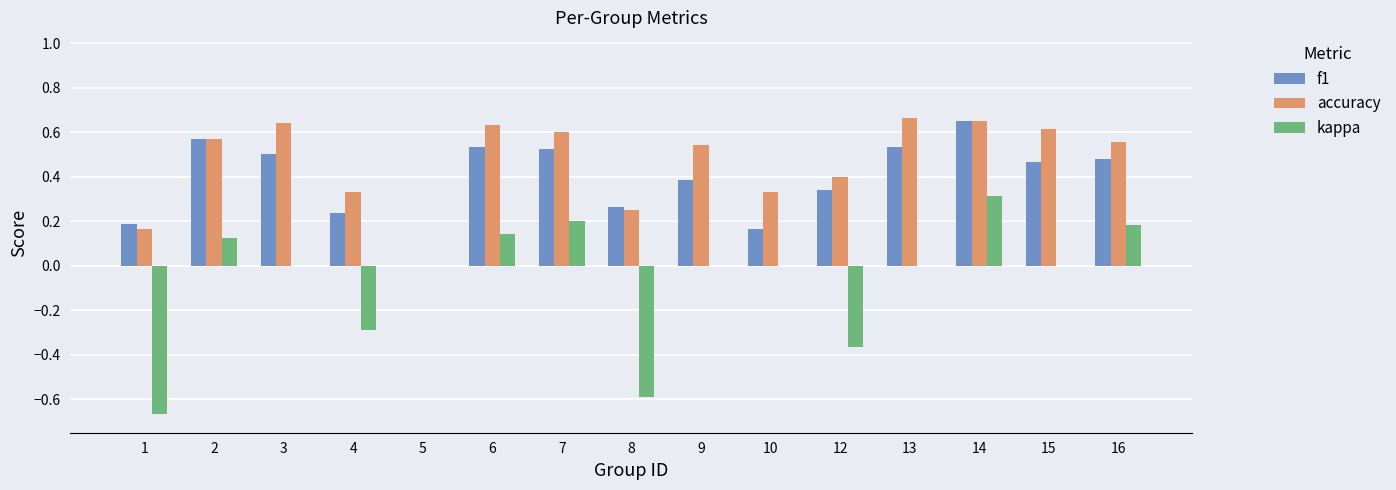

What are all the series names shown in the legend?

f1, accuracy, kappa